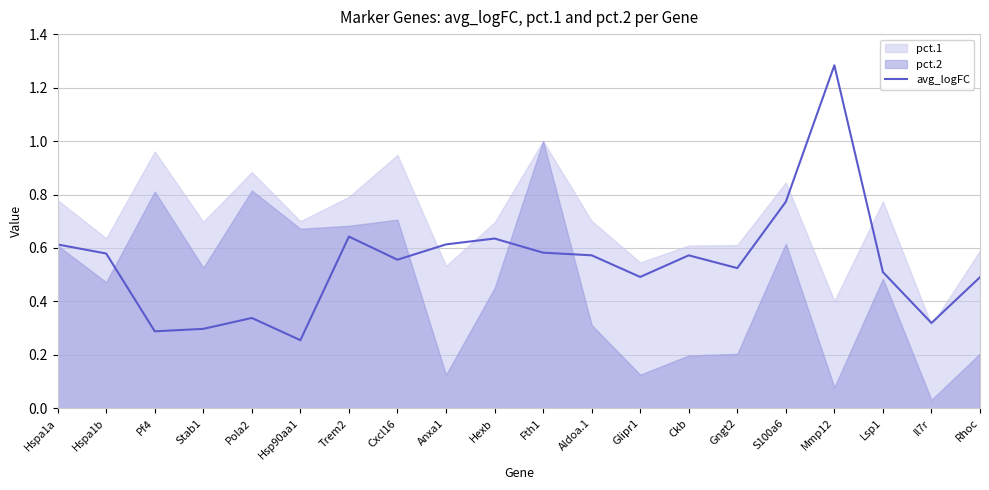

Between Hspa1a and Trem2, which is larger?

Trem2